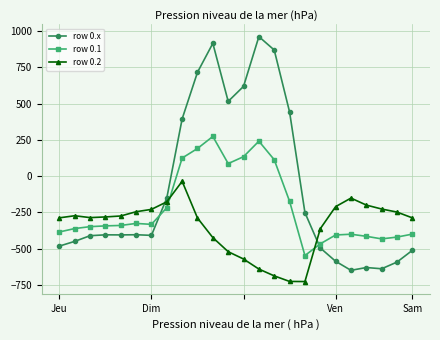

Which series has the largest range (max minus min)?

row 0.x